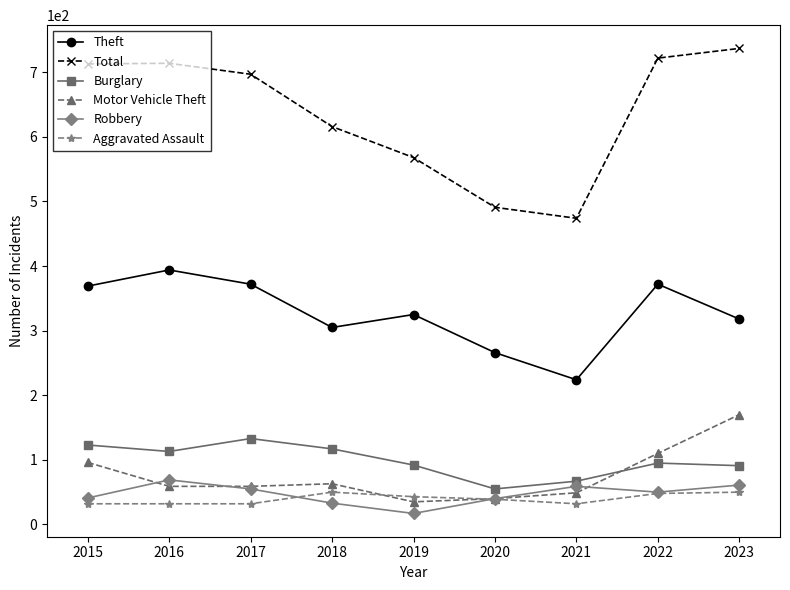

True or false: Motor Vehicle Theft has more than 0 points higher than both neighbors.

True